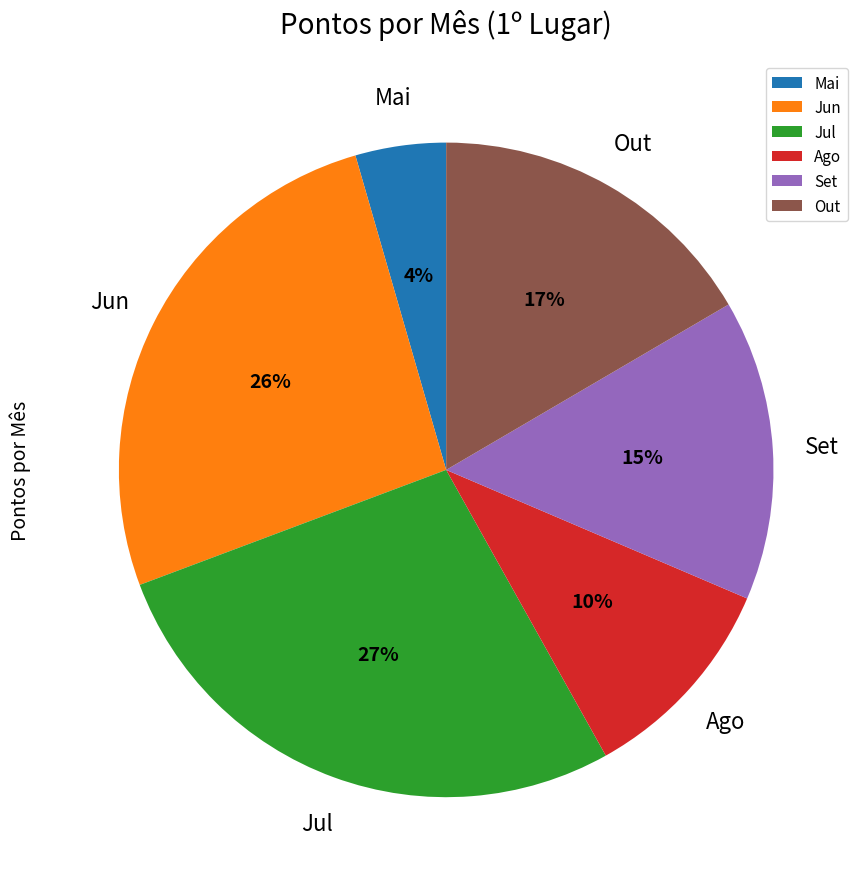

To the nearest percent, what portion does Ago represent?

10%